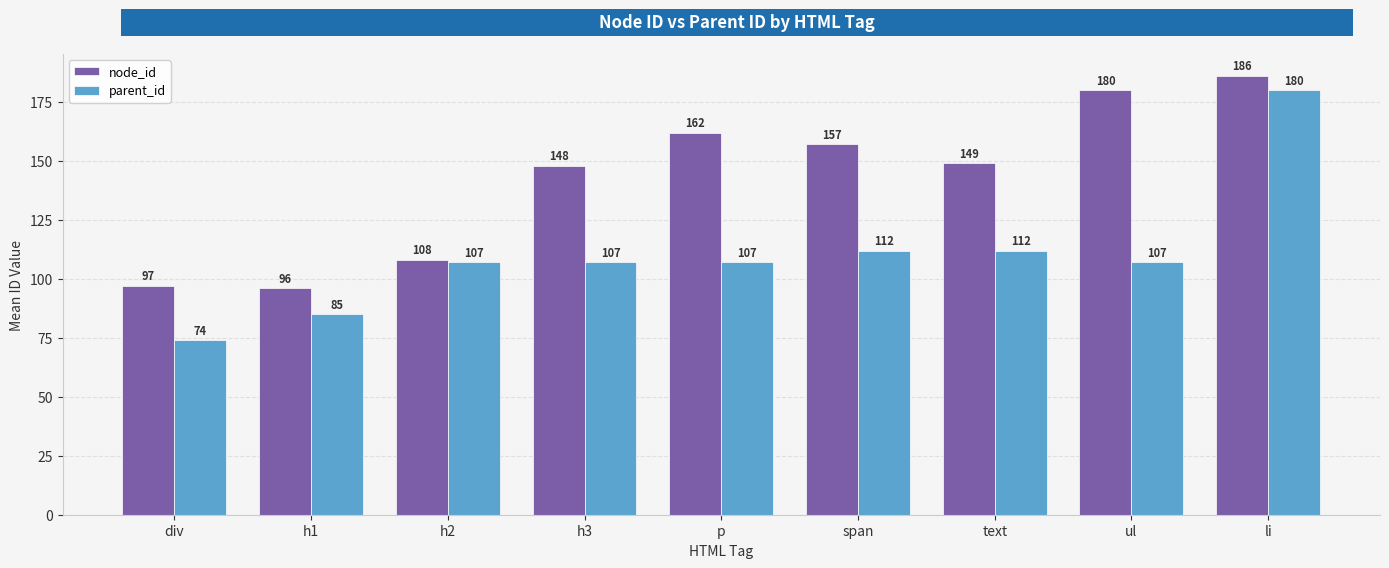

Is the value of node_id at p greater than the value of parent_id at h2?

Yes